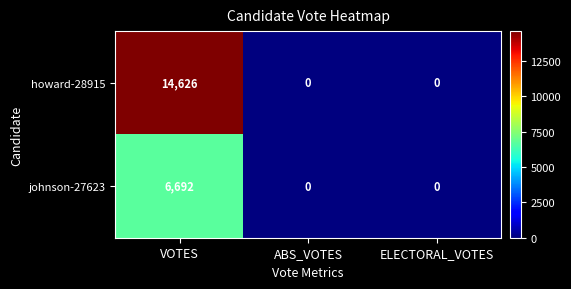

The value of johnson-27623 at VOTES is 10471. True or false?

False